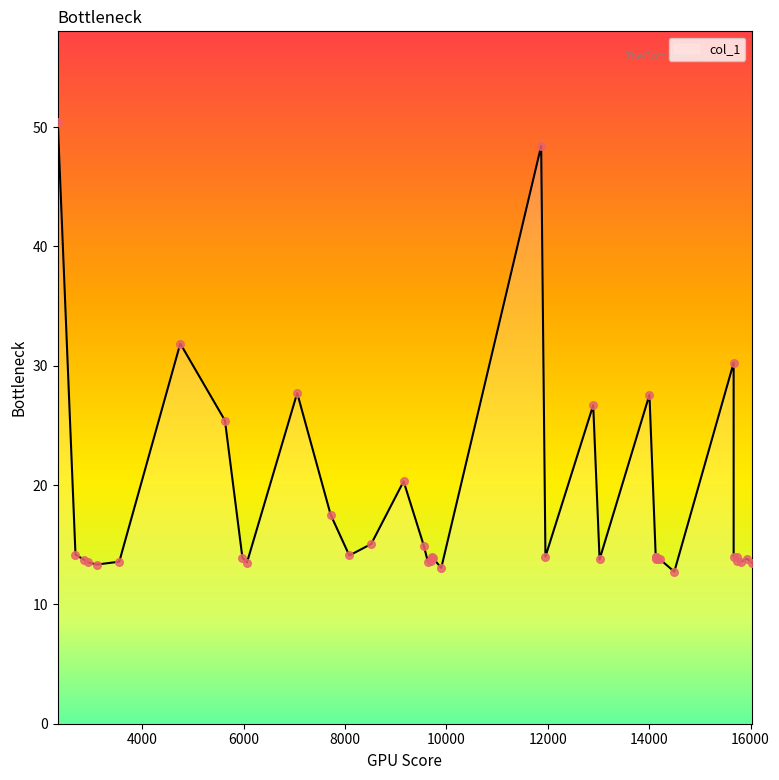

What is the change in value from 7056.64 to 9727.97?

-13.8